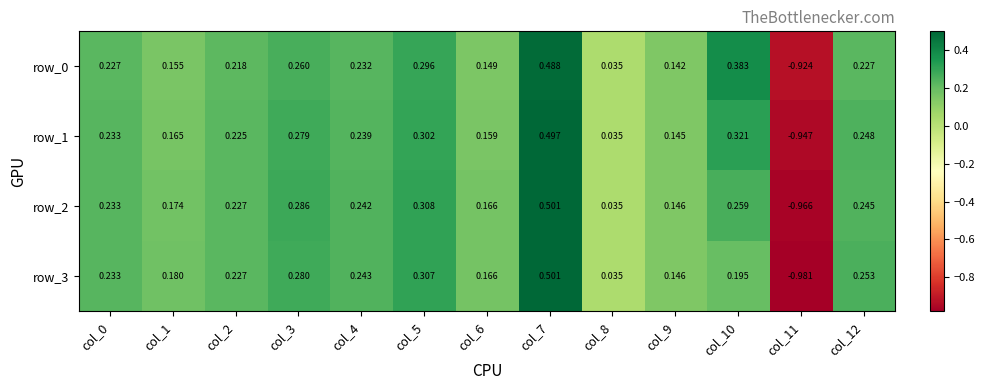

At which label is row_3 closest to 0?

col_8